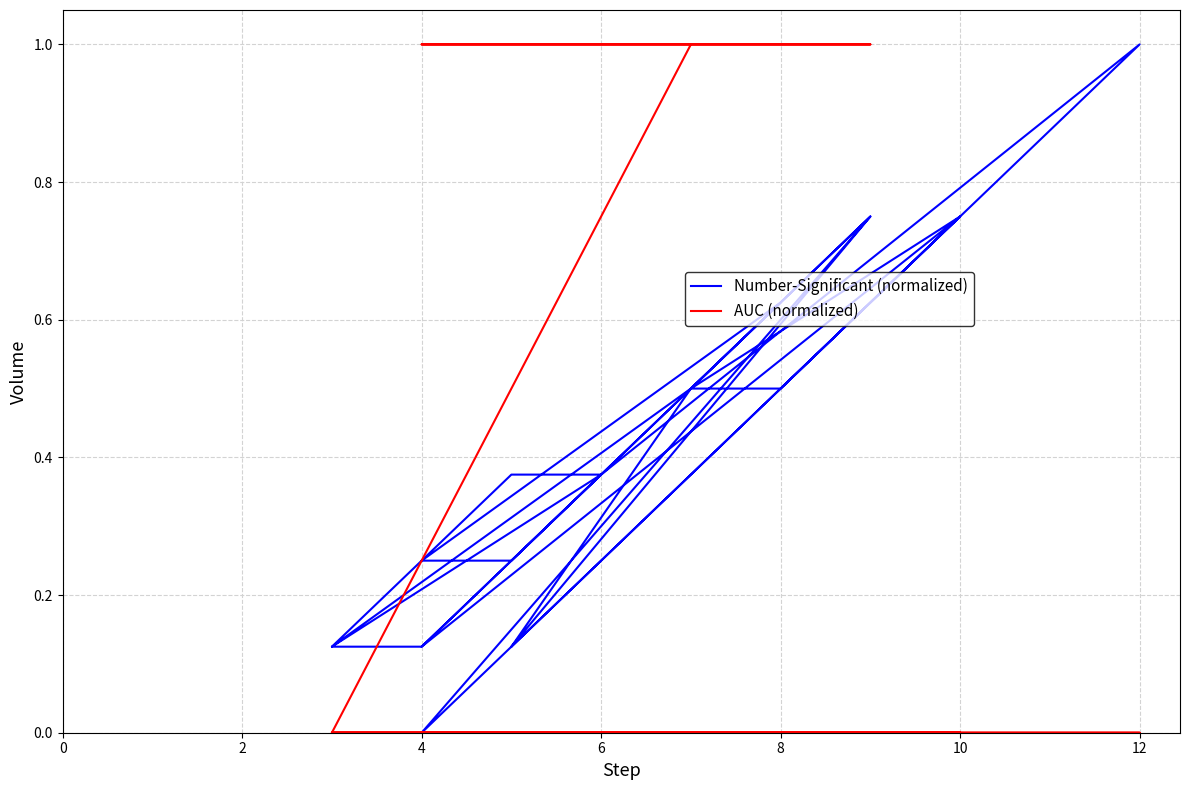

True or false: AUC (normalized) has more than 1 points higher than both neighbors.

False